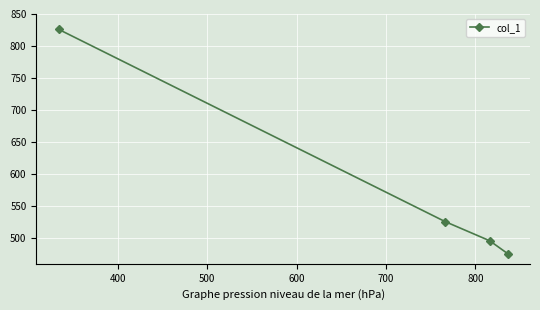

True or false: there are more than 2 points higher than both neighbors.

False